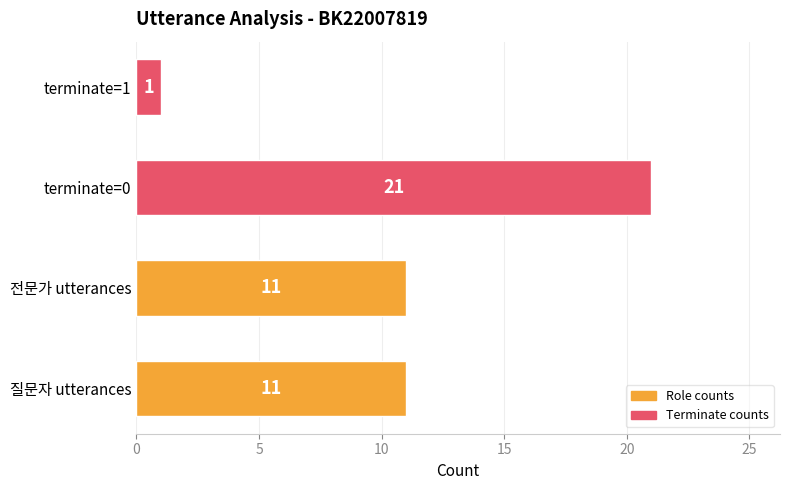

What is the difference between the maximum and minimum values?

20